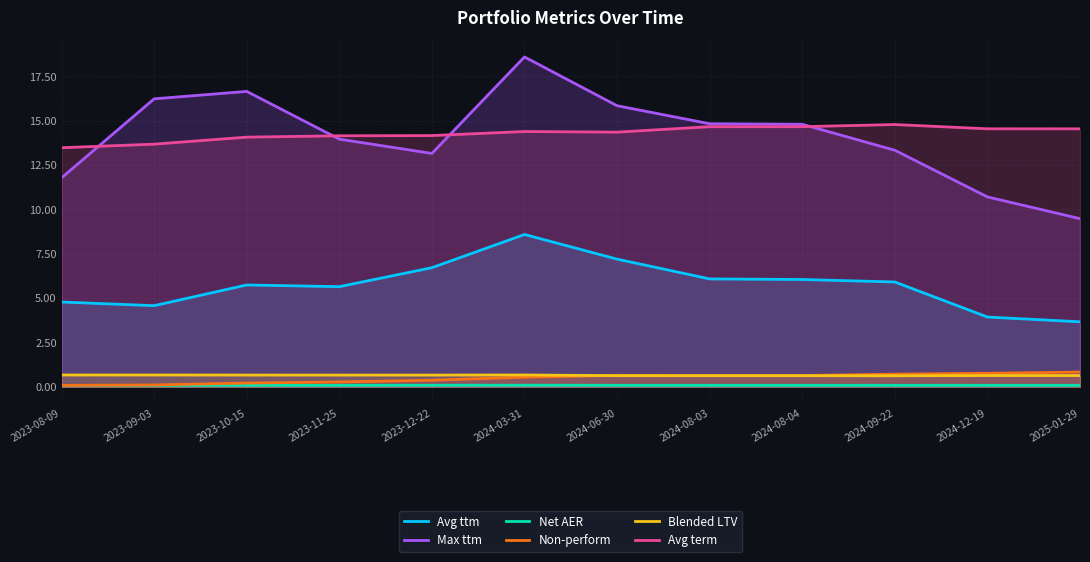

Is it true that Avg term equals 5.4 at 2023-11-25?

False